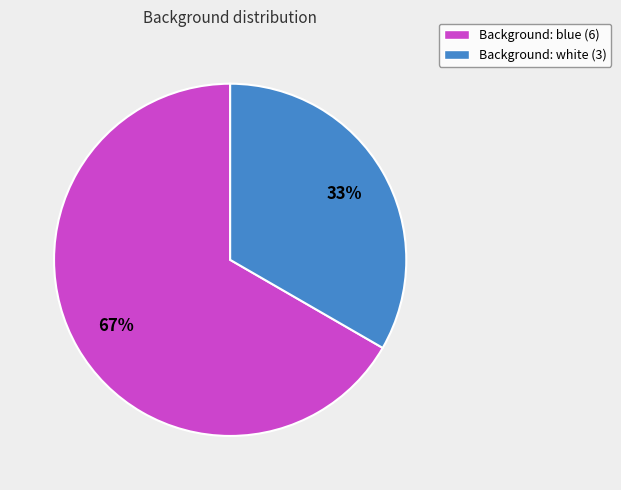

Does any single category account for the majority?

Yes